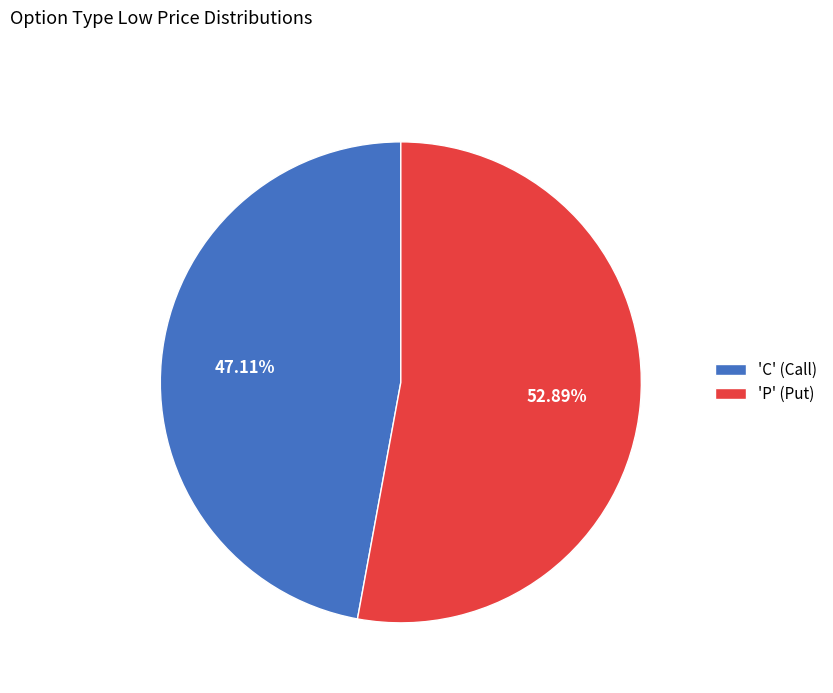

Is there any slice that represents more than half of the pie?

Yes